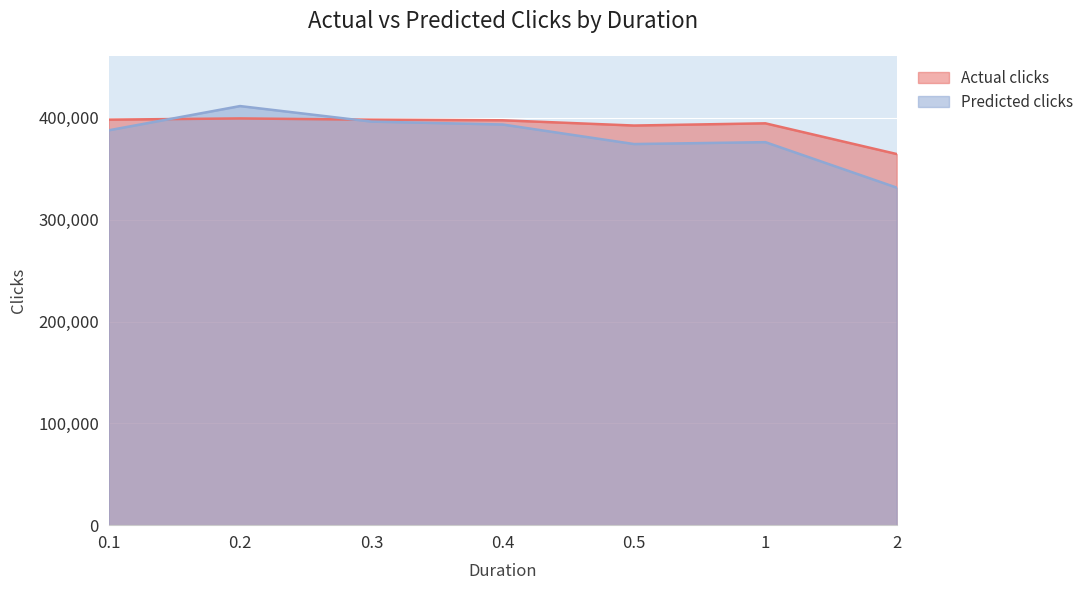

Reading right to left, what are all the values shown in this chart?

Actual clicks: 364515	394672	392498	397660	398252	399490	398280
Predicted clicks: 331514	376178	374319	393501	396364	411621	387813